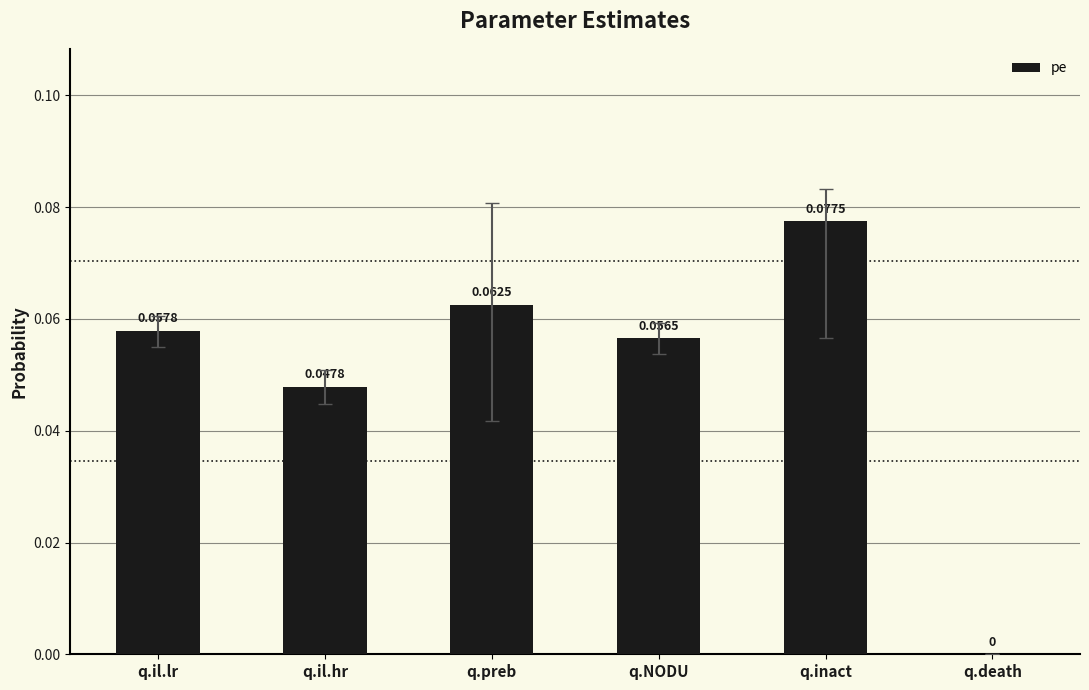

At which label is the value closest to 0?

q.death